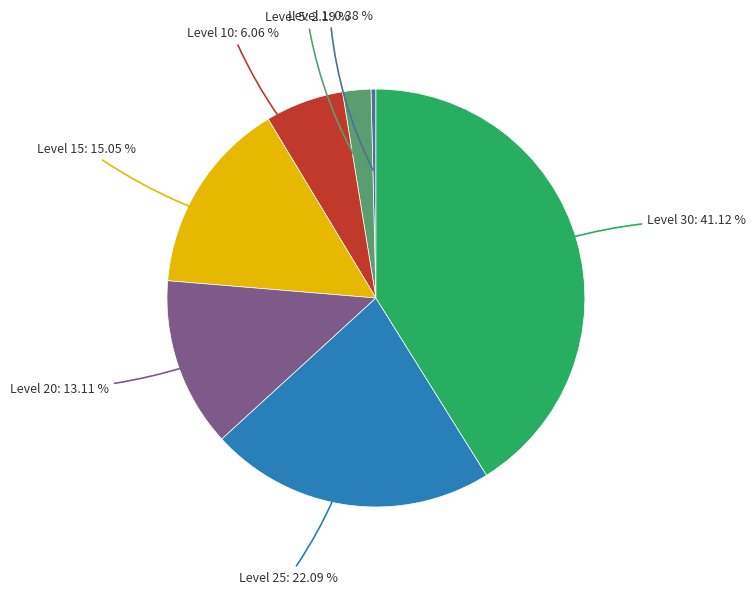

How many segments does this pie chart have?

7